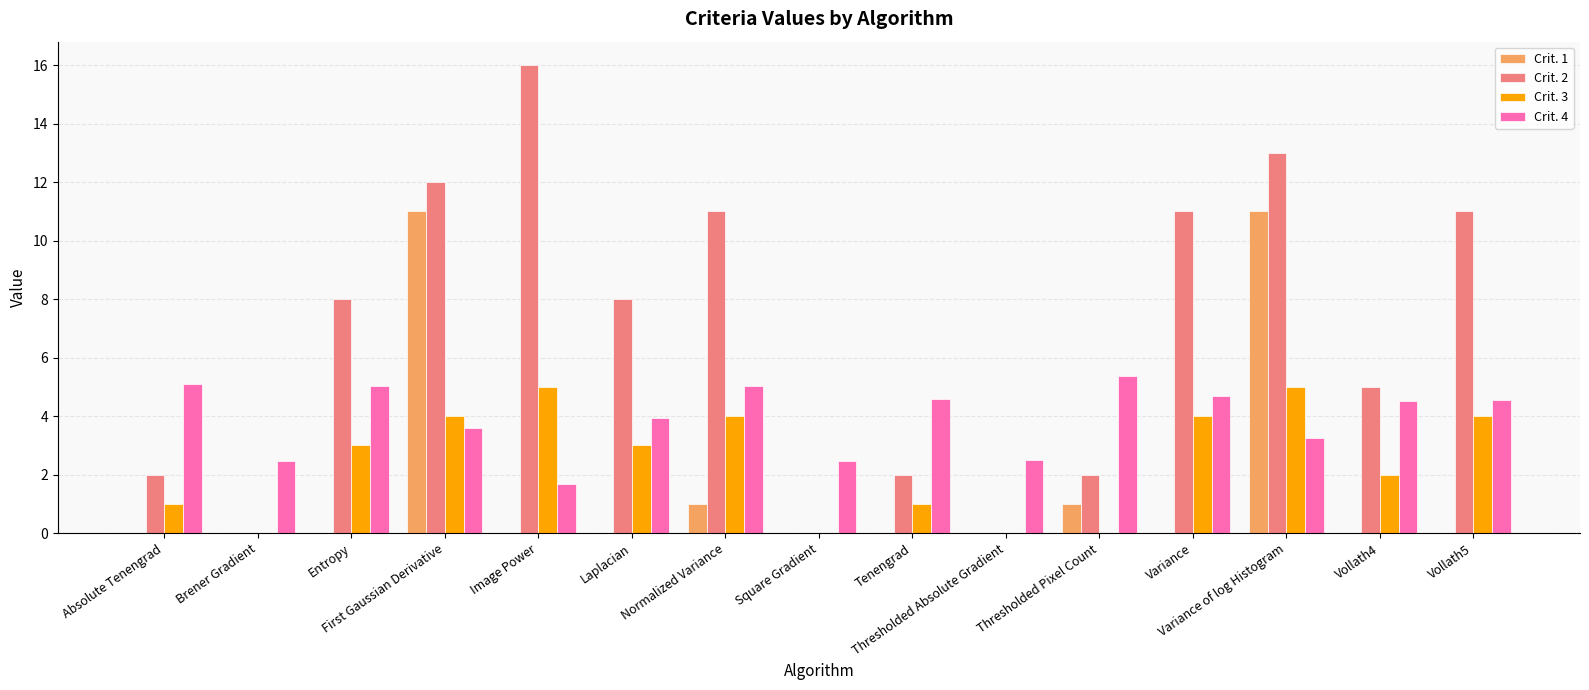

What is the highest value of the Crit. 1 series?

11.0